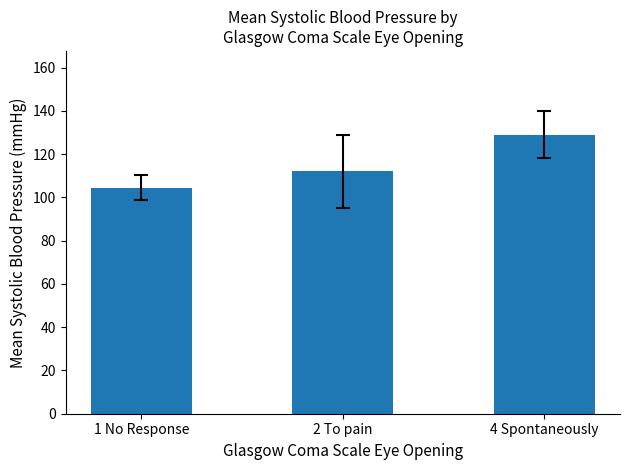

At which label is the value closest to 116?

2 To pain